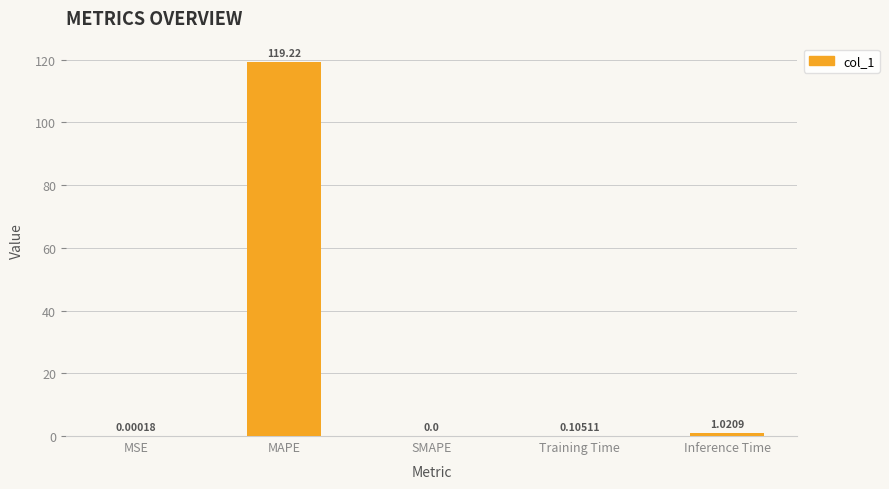

What is the sum of all values?

120.3